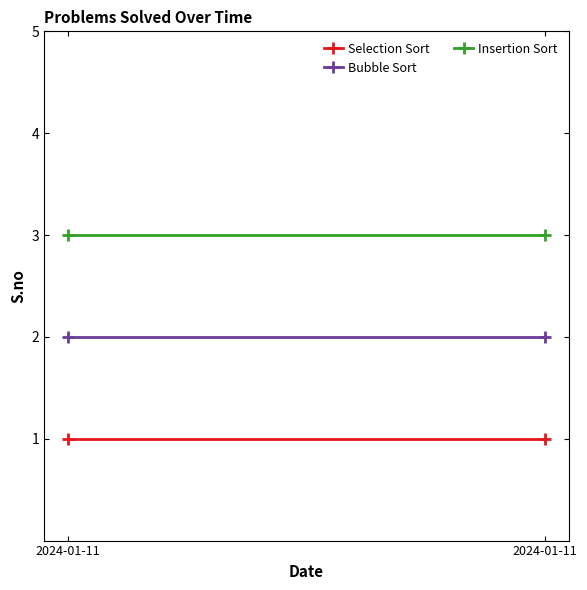

At which label does Insertion Sort reach its minimum?

2024-01-11